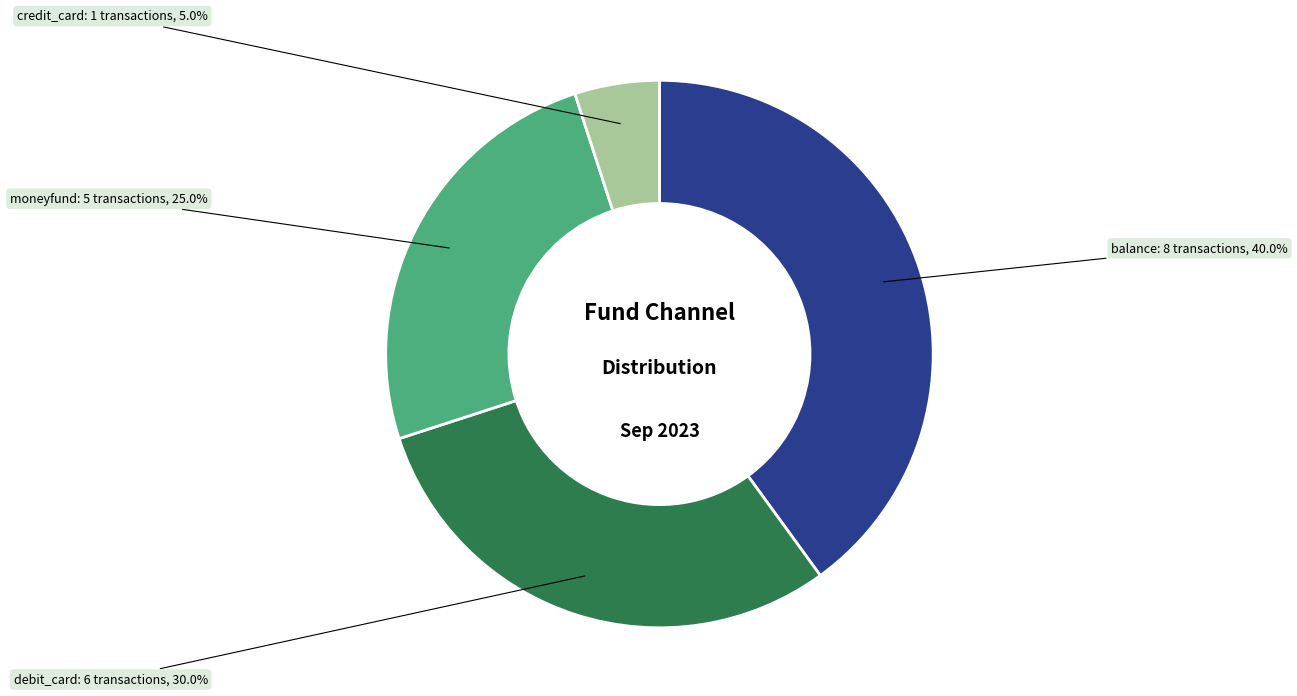

Is the sum of debit_card and credit_card greater than half?

No